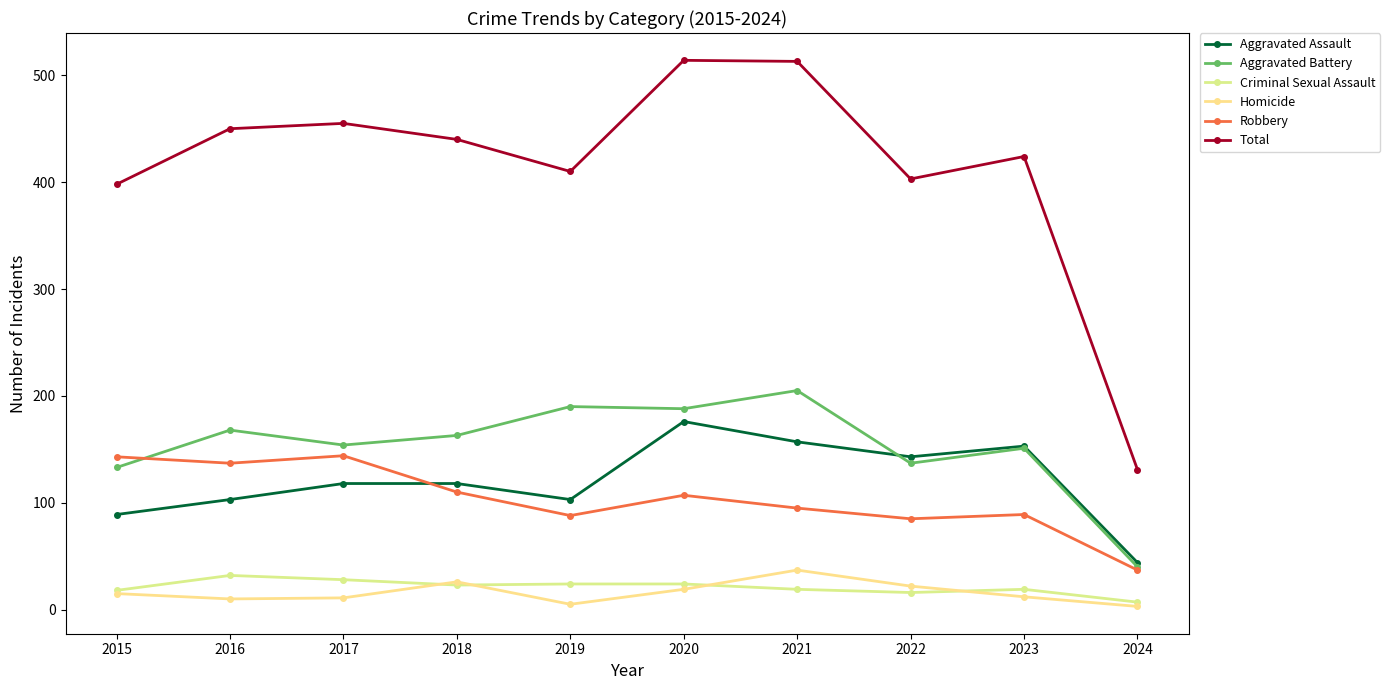

Which series has the largest range (max minus min)?

Total